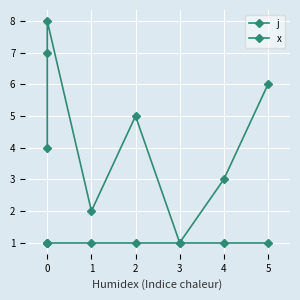

How many distinct data groups are displayed?

2